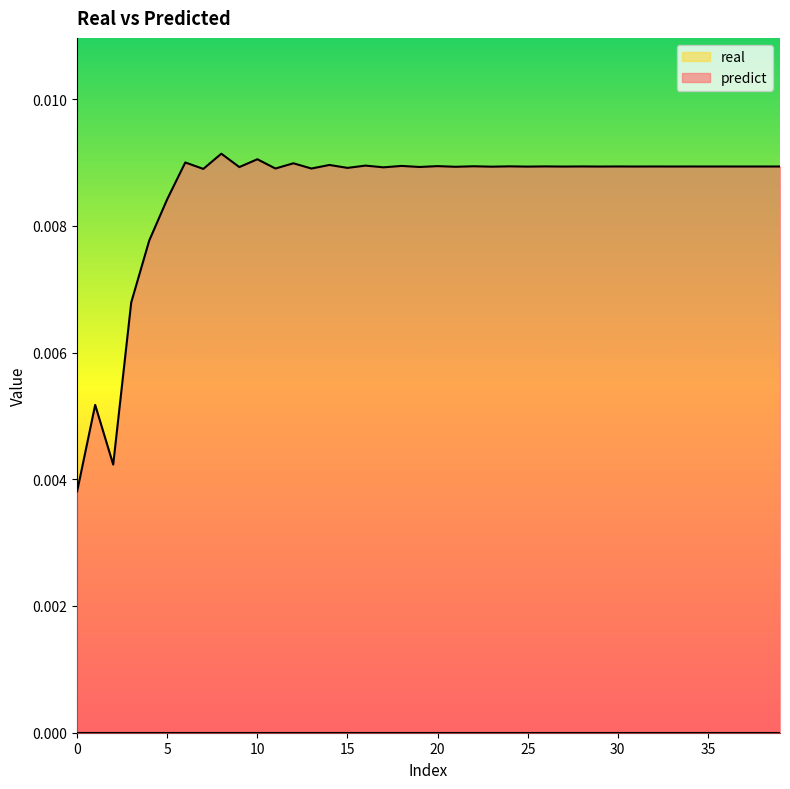

Which series has the largest range (max minus min)?

predict